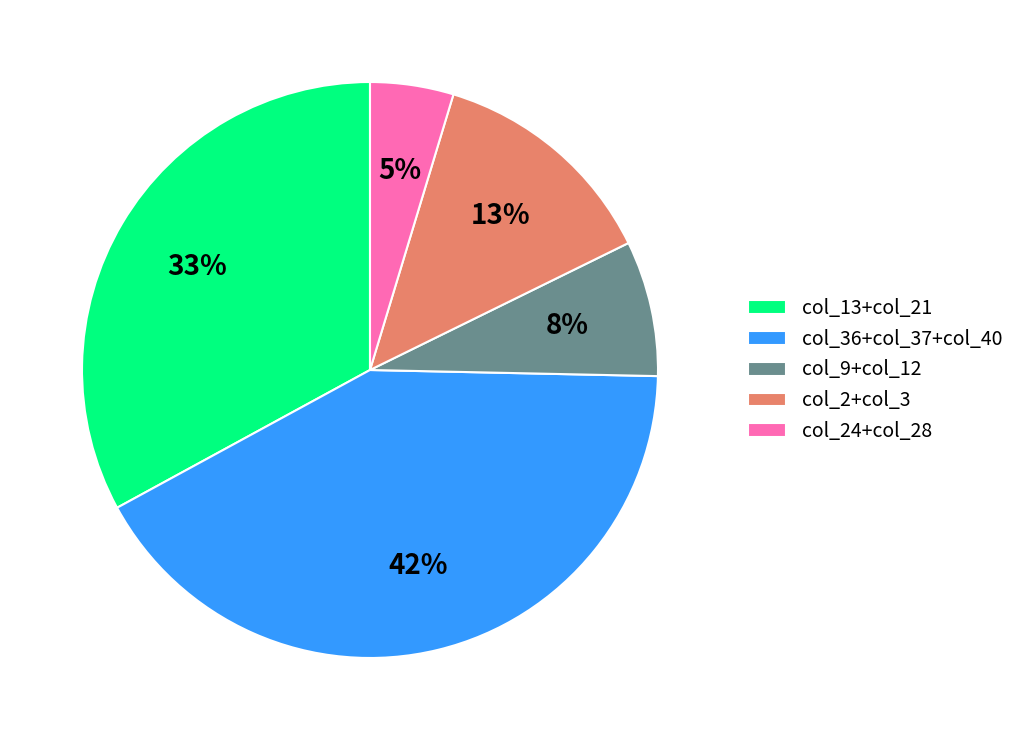

Is it true that col_2+col_3 is 18% of the pie?

False